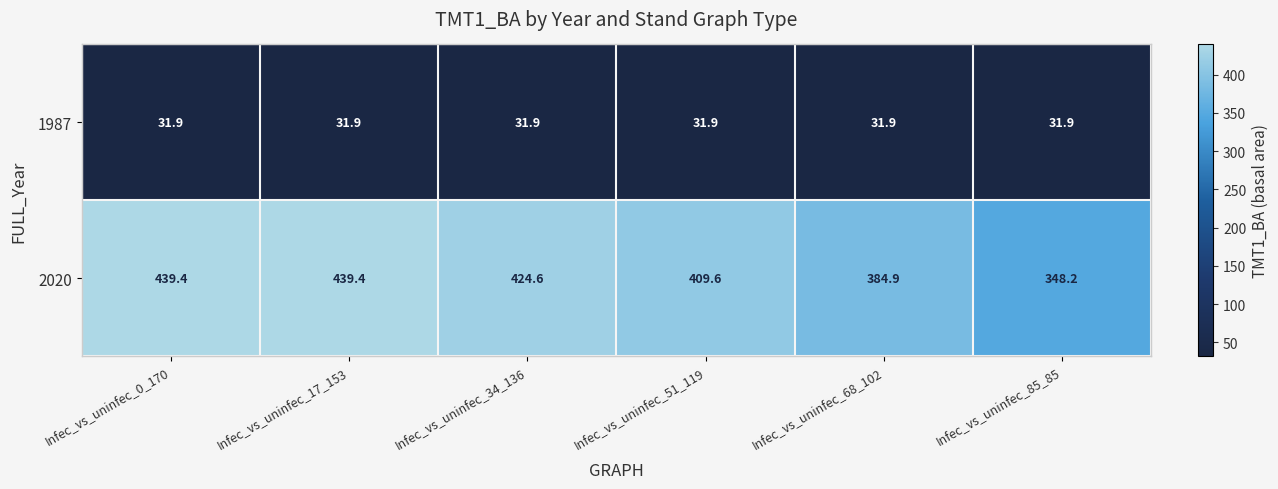

What is the sum of all 1987 values?

191.4